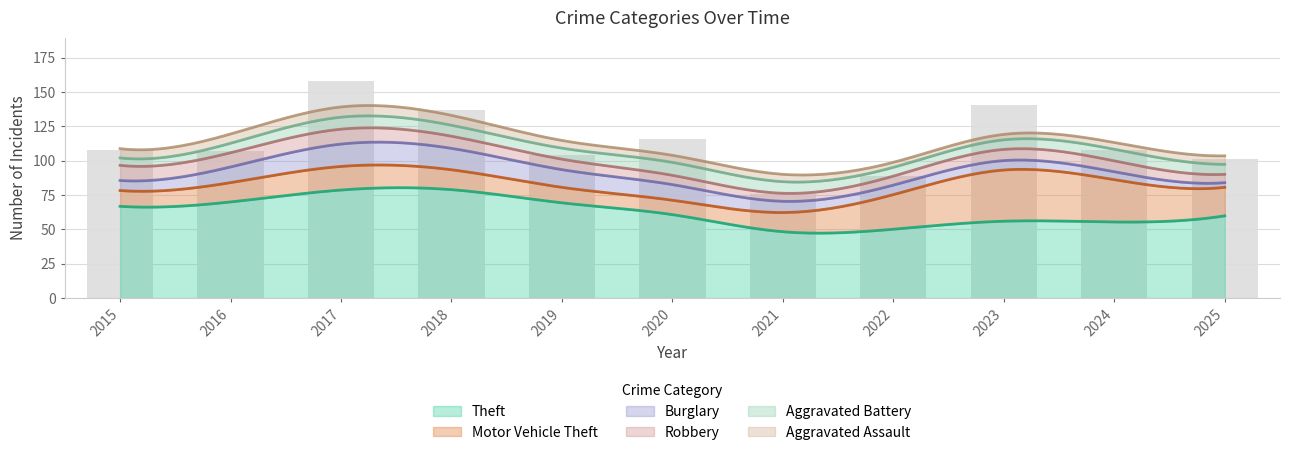

What is the maximum value for Theft?

80.4